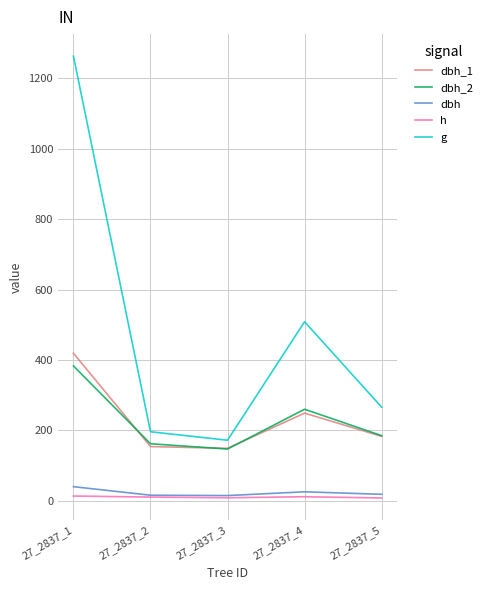

The value of g at 27_2837_4 is 192.8. True or false?

False